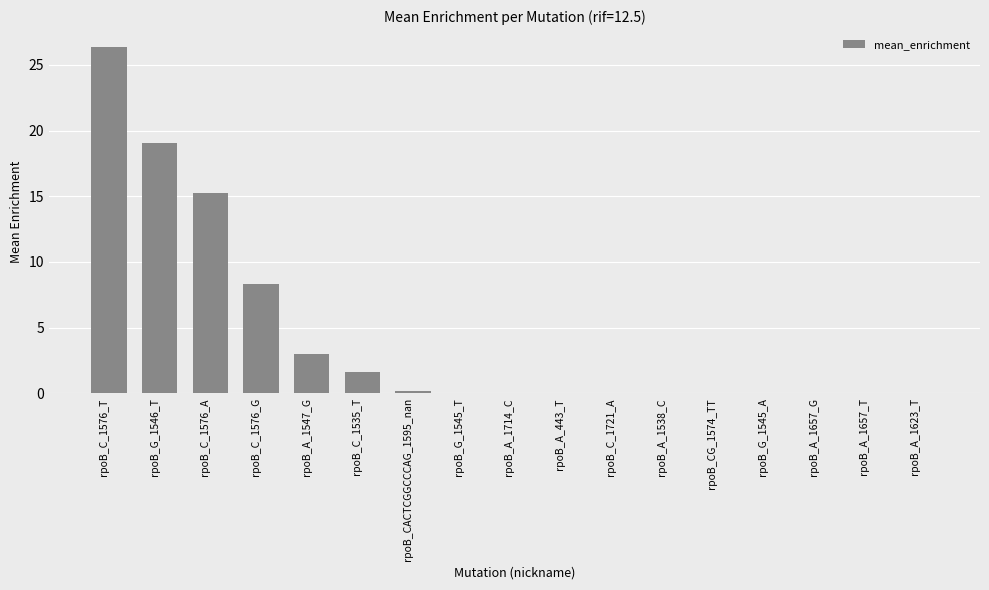

At which label is the value closest to 13?

rpoB_C_1576_A